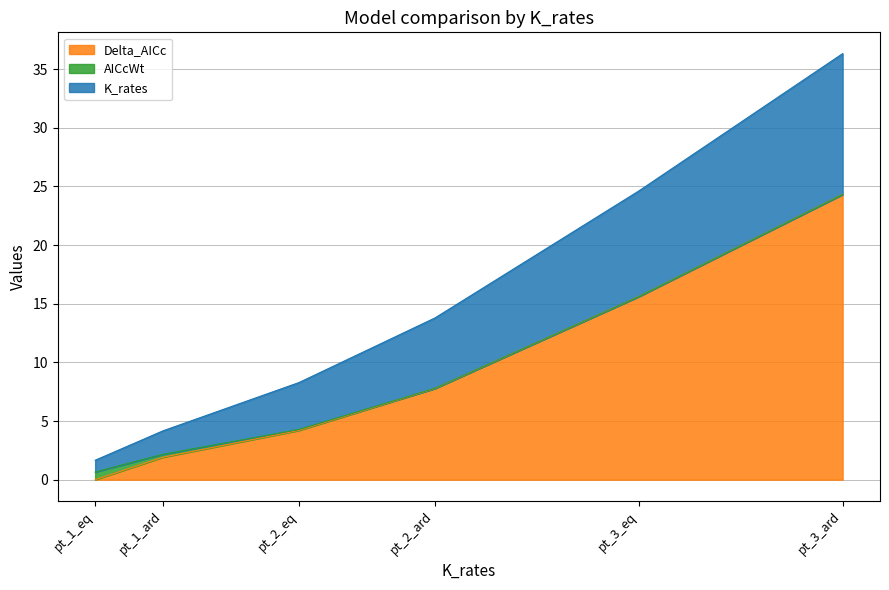

Between pt_3_eq and pt_2_eq, which is larger?

pt_3_eq